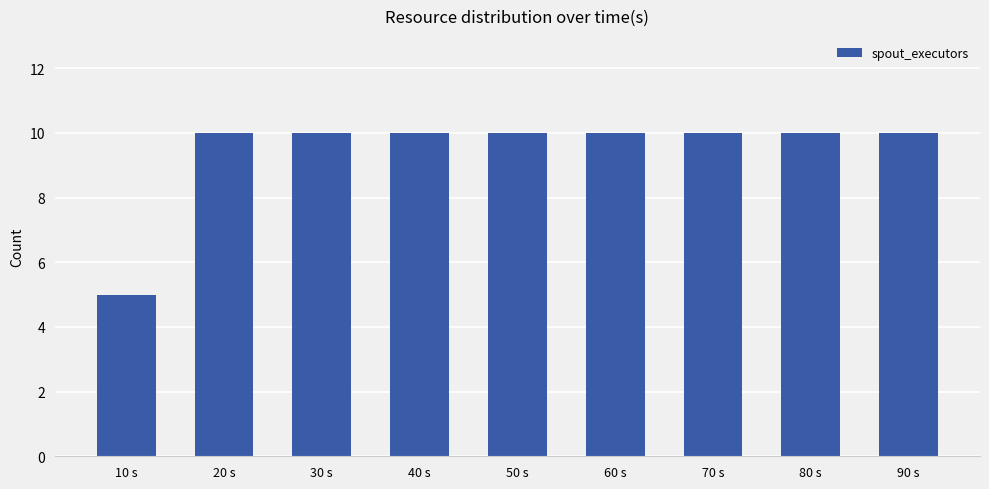

What is the sum of the values at 10 s and 80 s?

15